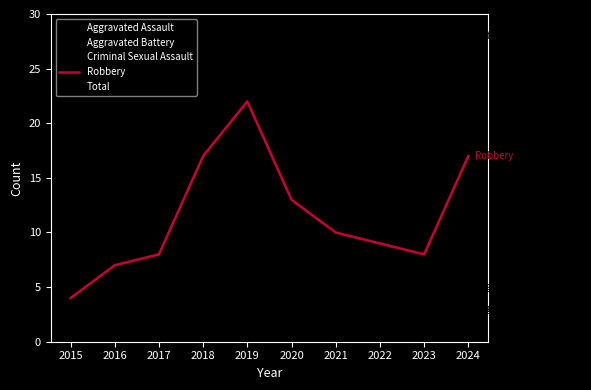

True or false: Total and Criminal Sexual Assault cross at least once.

False